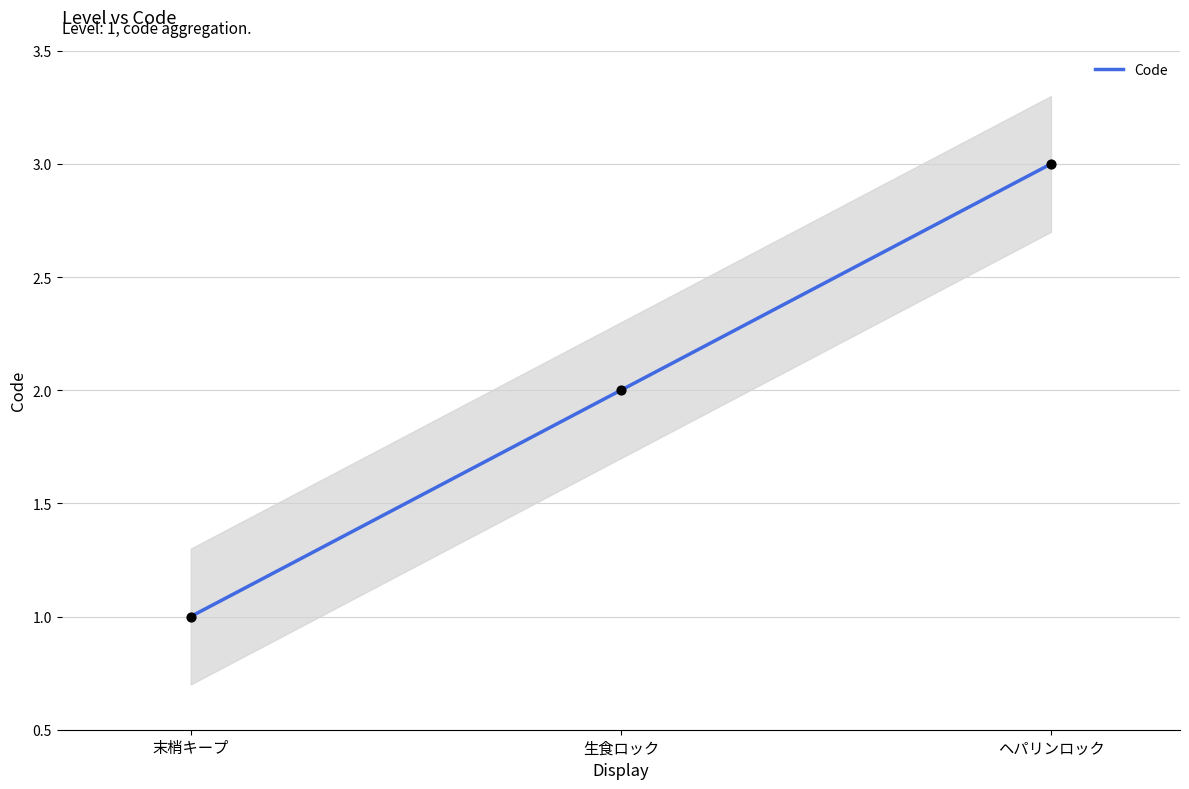

Between ヘパリンロック and 生食ロック, which is larger?

ヘパリンロック